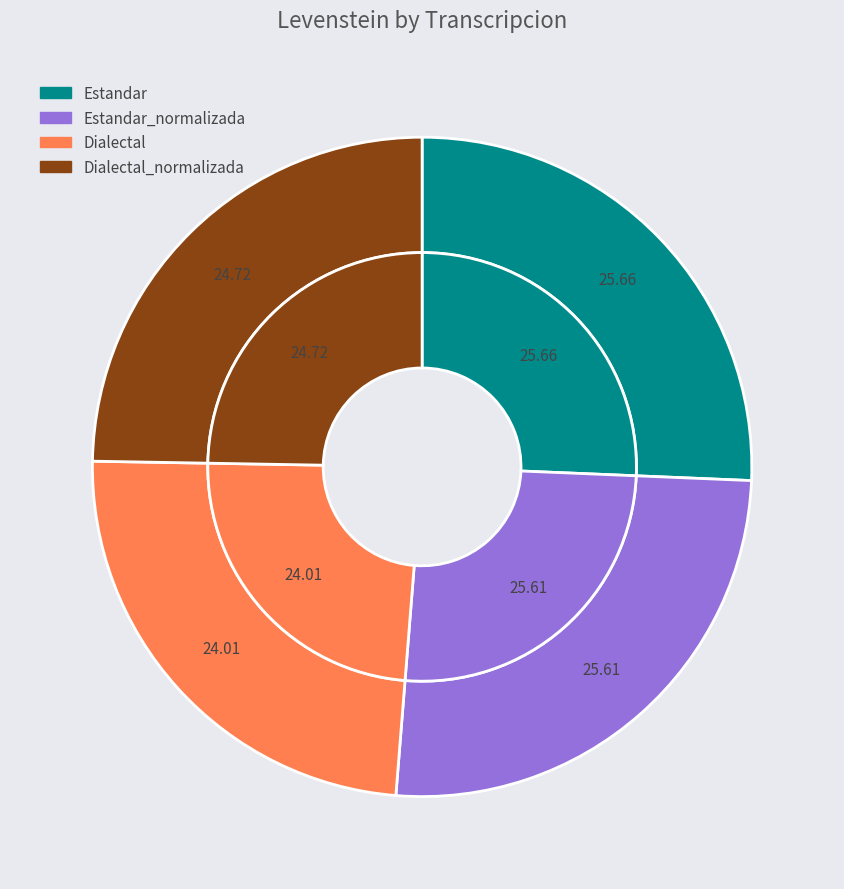

What percentage is the Estandar_normalizada slice, to the nearest percent?

26%